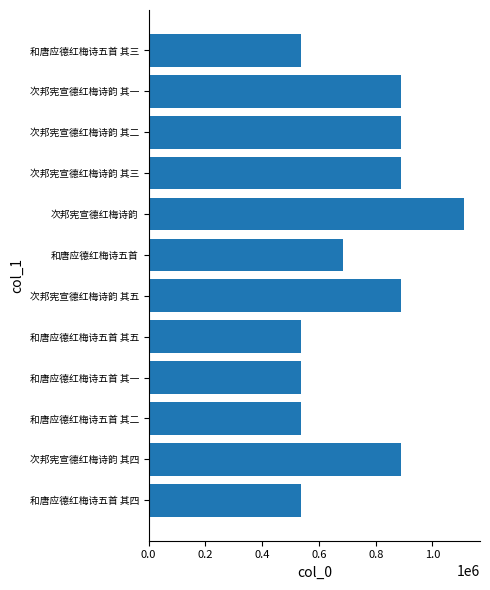

The value at 次邦宪宣德红梅诗韵 其一 is 890363. True or false?

True